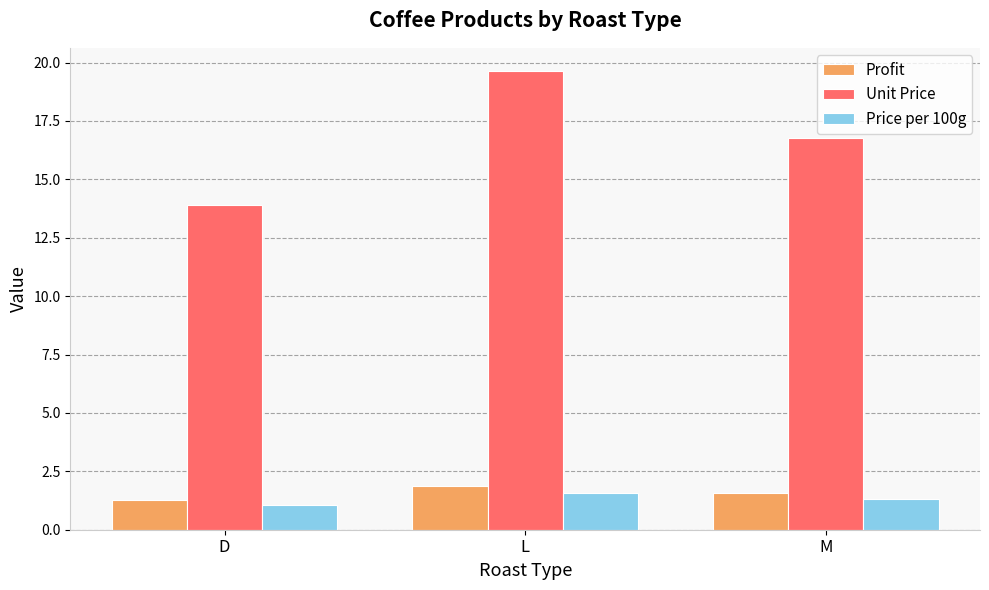

What position from the left is M?

3